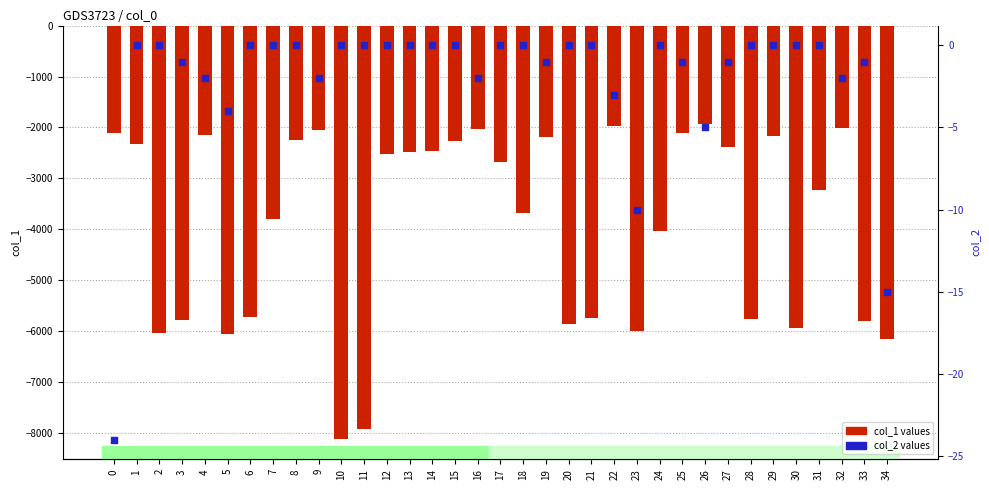

Which series has the largest total across all categories?

col_2